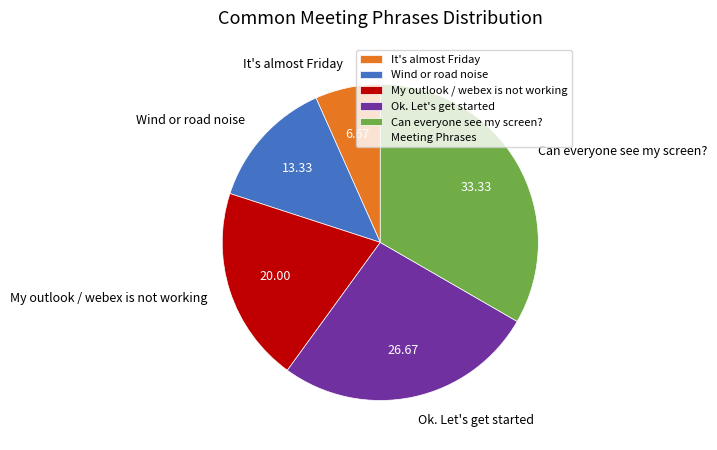

Rank the categories by value from lowest to highest.

It's almost Friday, Wind or road noise, My outlook / webex is not working, Ok. Let's get started, Can everyone see my screen?